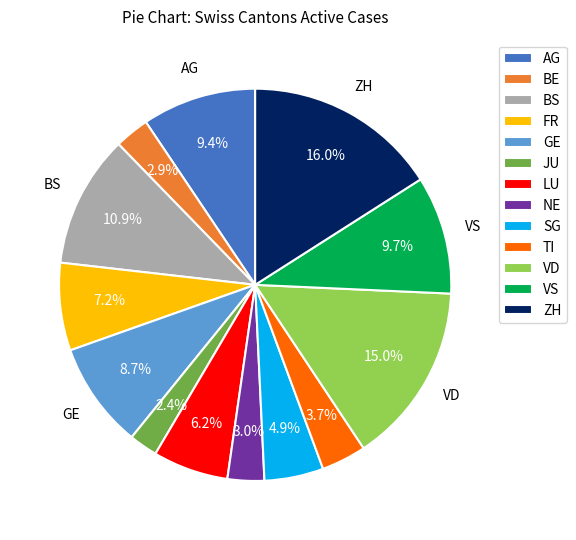

What is the ratio of the value at NE to the value at VD?

0.2